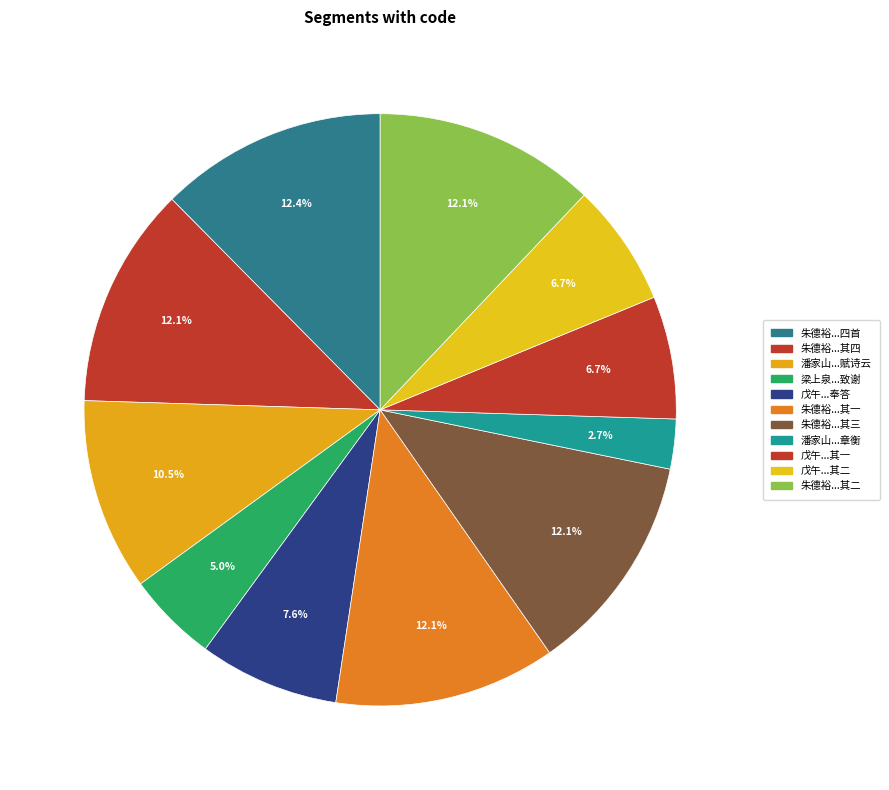

How many segments does this pie chart have?

11